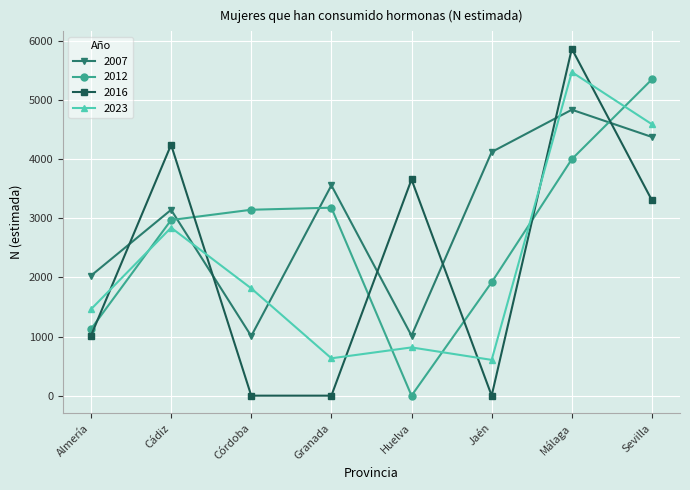

What are all the series names shown in the legend?

2007, 2012, 2016, 2023